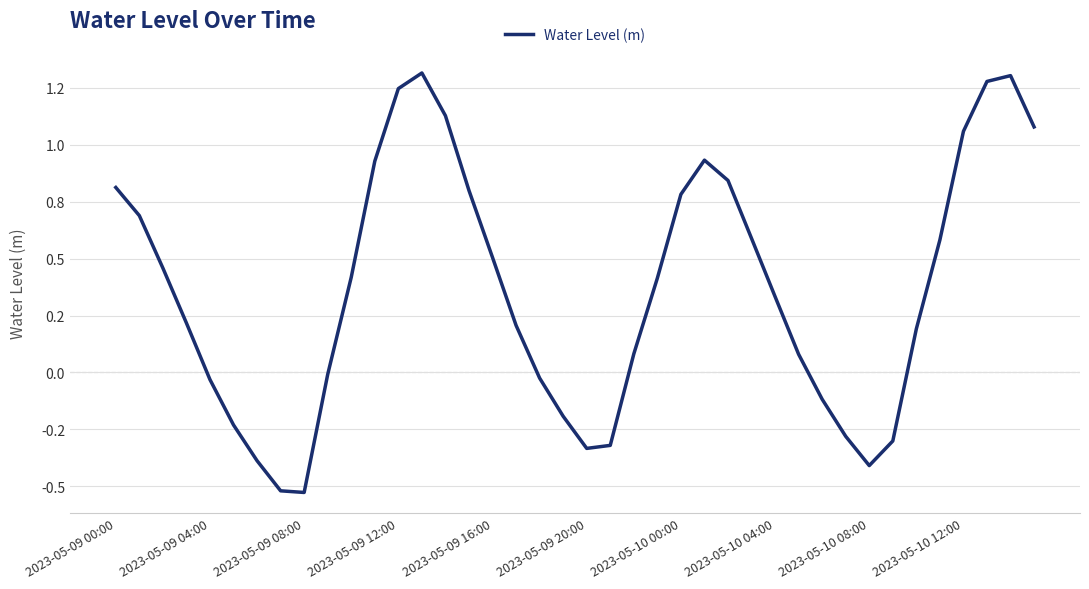

Does the chart display data point markers on the line(s)?

No